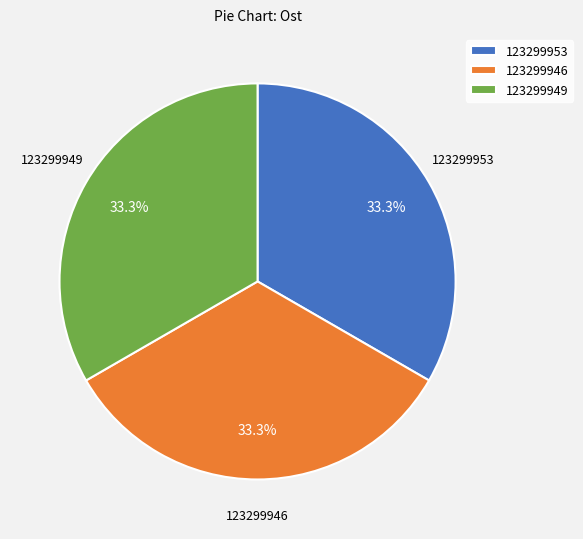

Does any single category account for the majority?

No